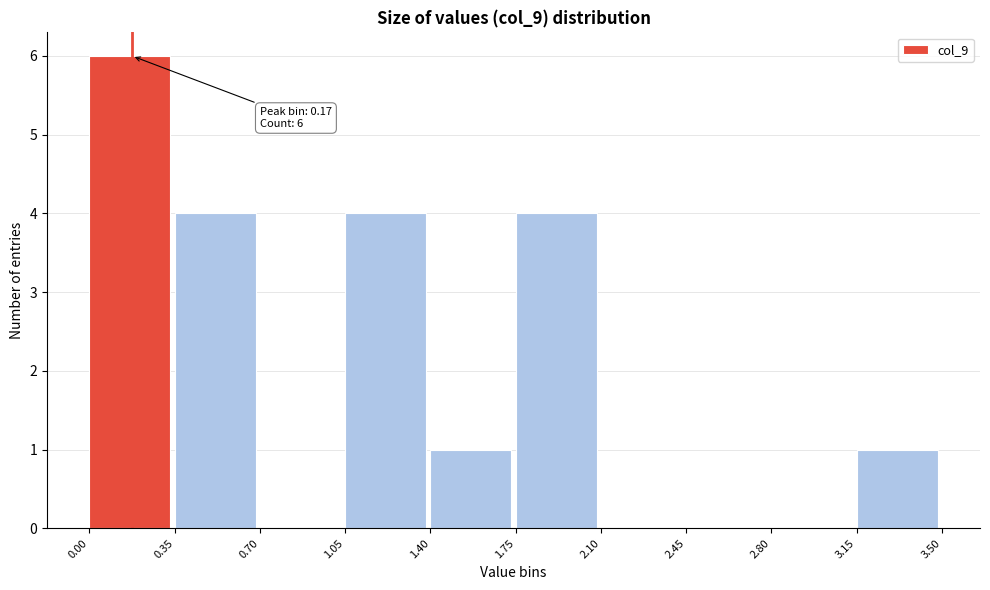

Over which range of the x-axis is the bar tallest?

0.00 to 0.35